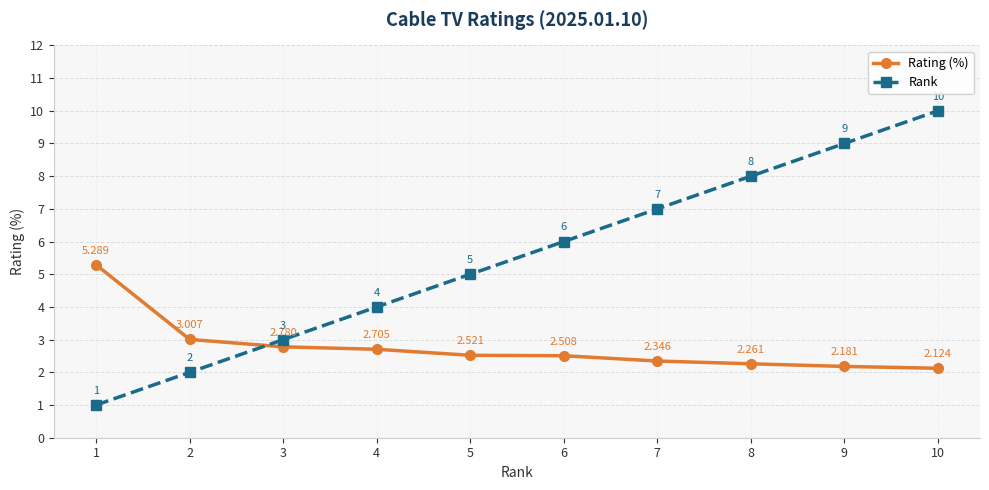

List the series in order of their overall mean, lowest first.

Rating (%), Rank